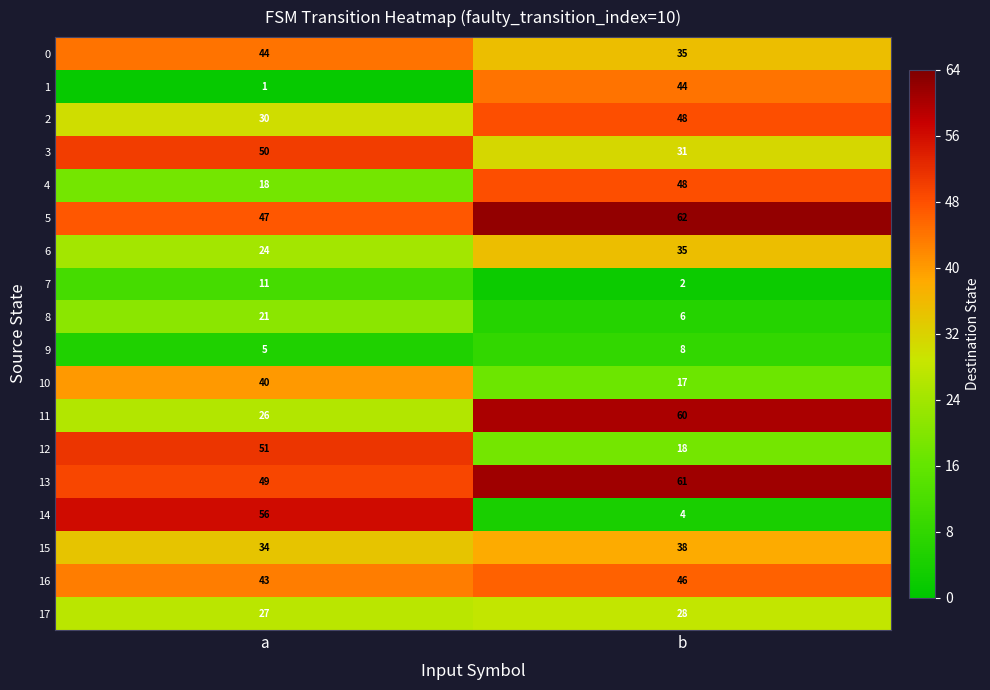

List the labels in order of 16 value, smallest first.

a, b